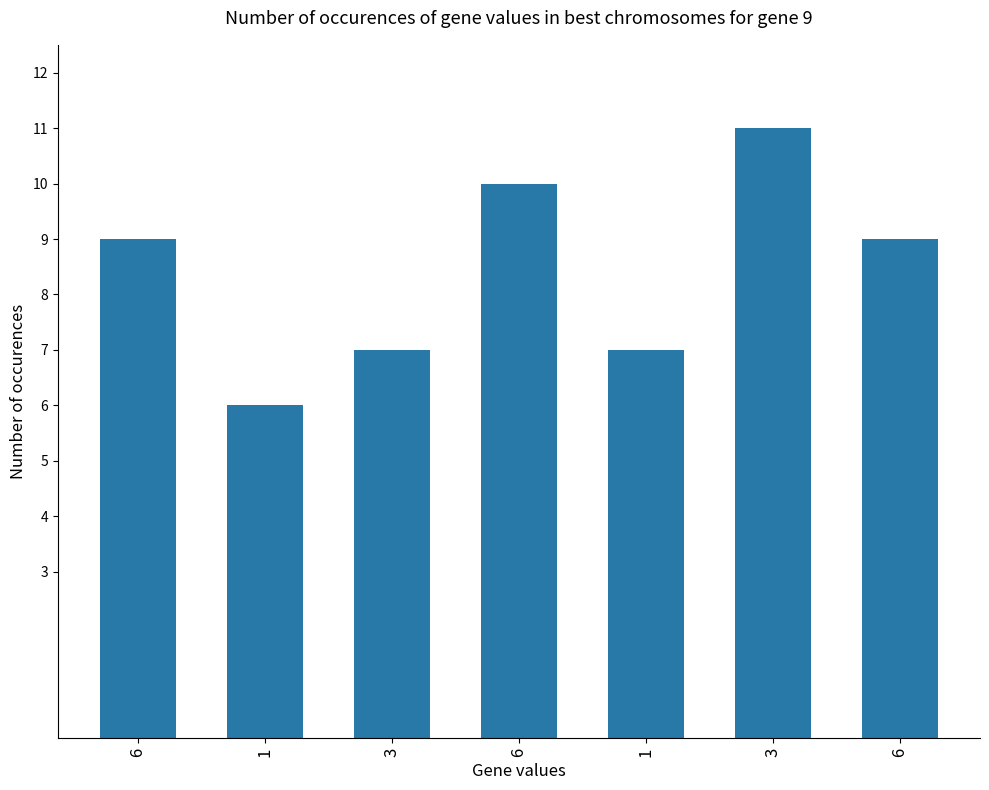

How many values are below 9?

3